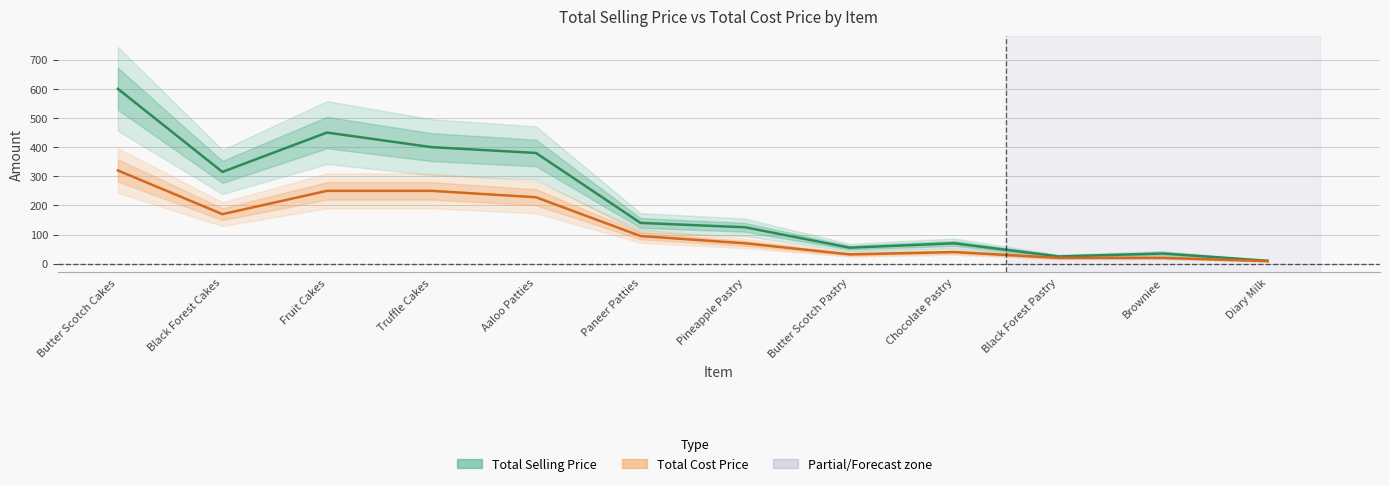

What is the difference between the highest and lowest values at Black Forest Pastry?

5